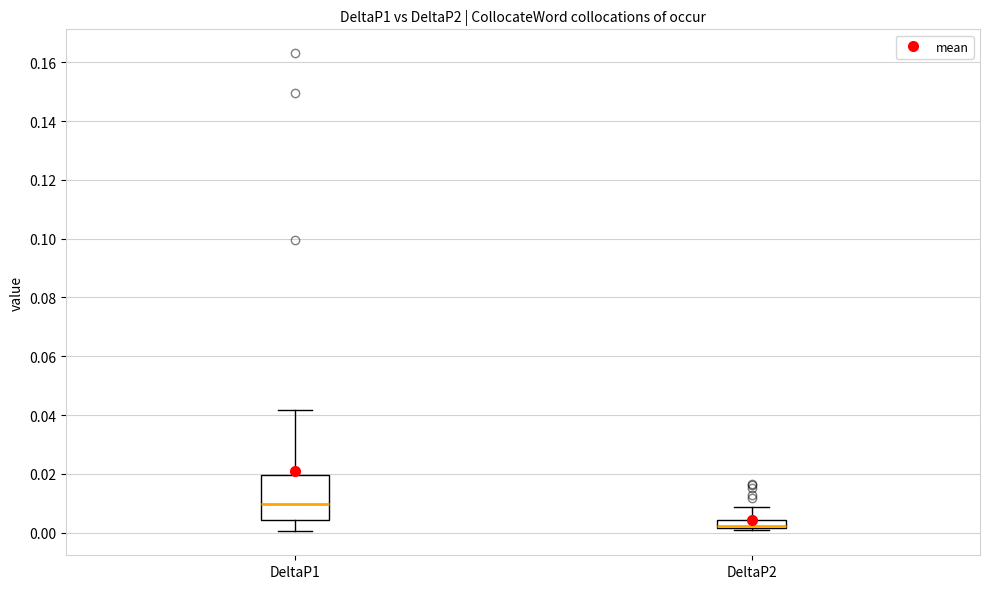

Where is the lower edge of the box for DeltaP2 on the y-axis? The values are not printed on the chart, so give them approximately, as read against the axis.

0.002